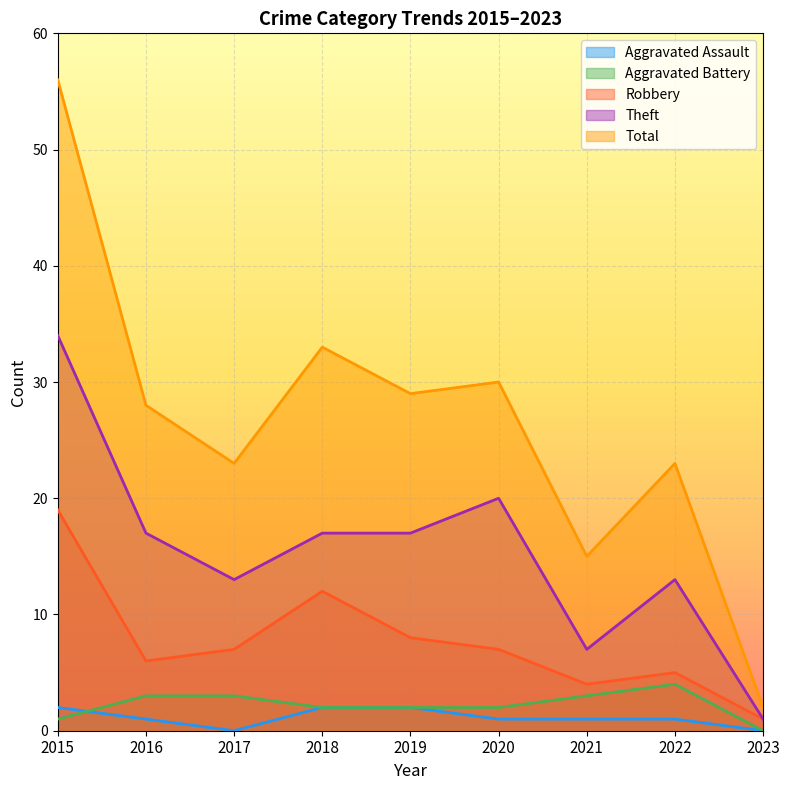

Rank the series at 2016 from highest to lowest value.

Total, Theft, Robbery, Aggravated Battery, Aggravated Assault